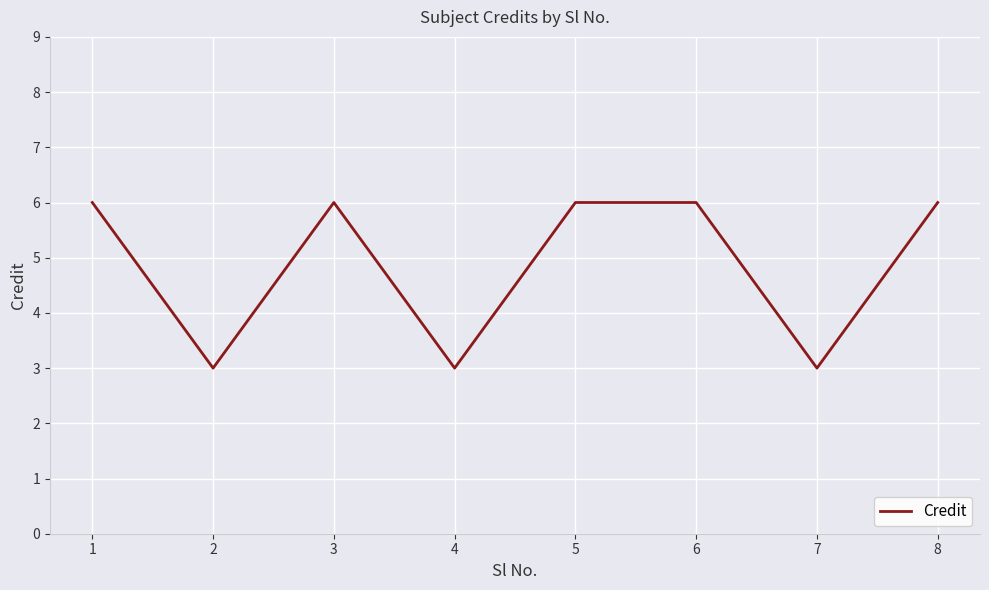

The value at 3 is 6. True or false?

True